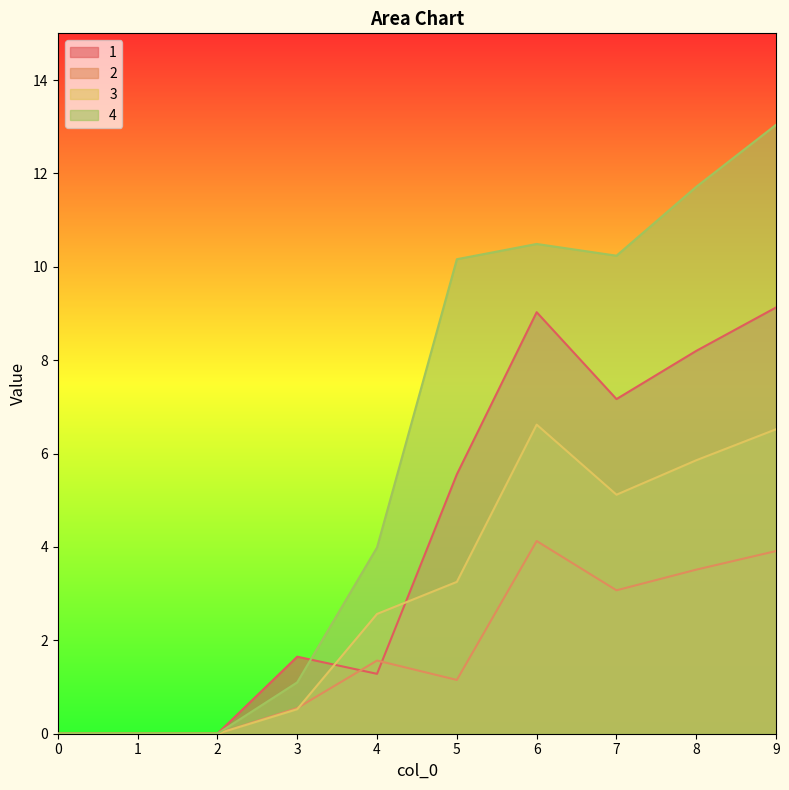

In 1, how many points are higher than both neighbors (excluding endpoints)?

2